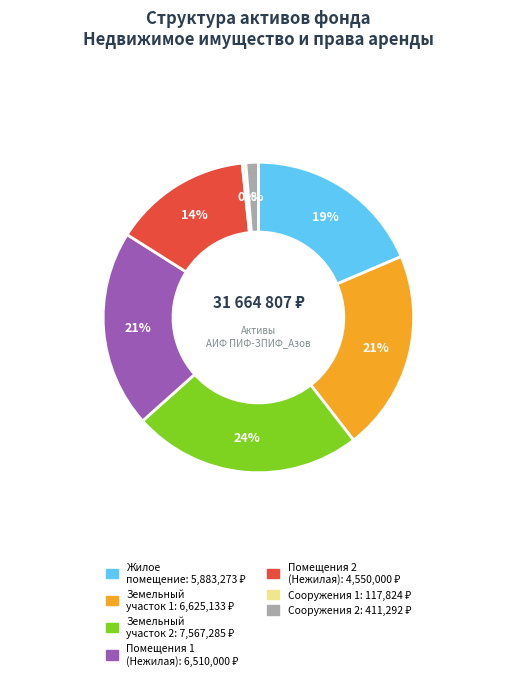

How many slices are in this pie chart?

7